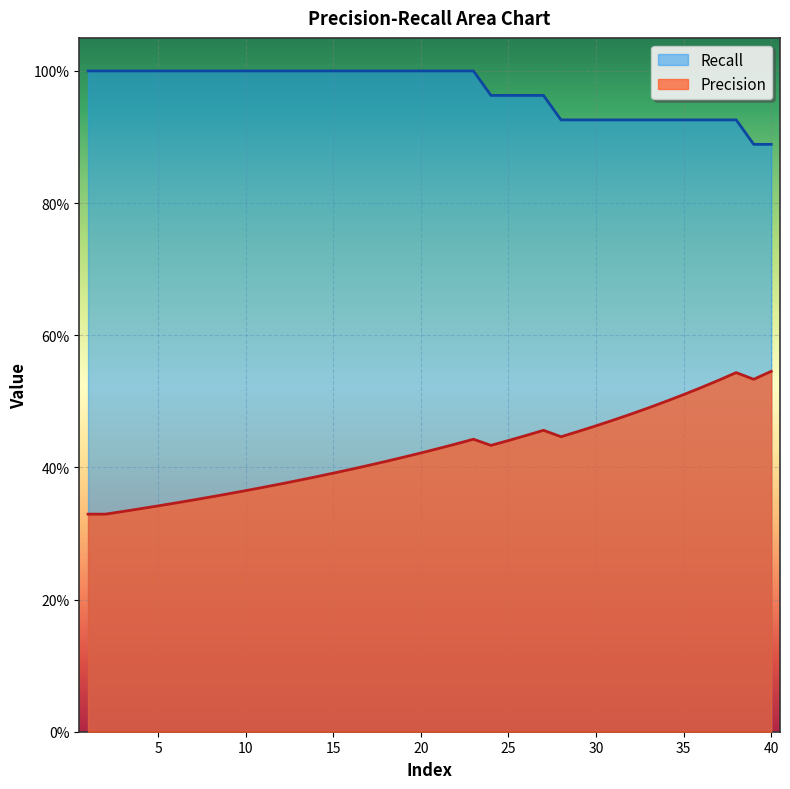

How many series are shown in this chart?

2